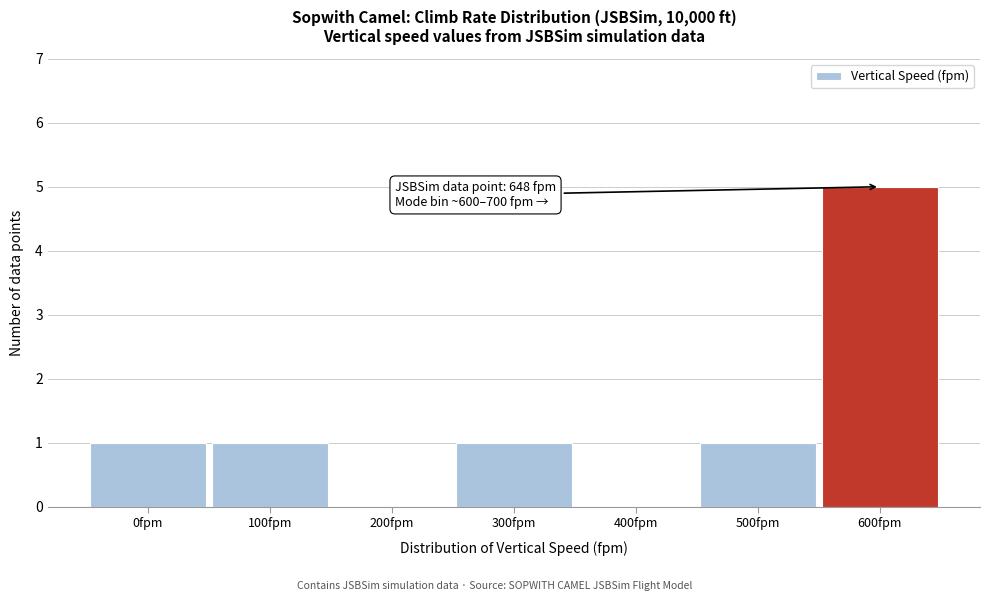

Reading left to right, list all the values displayed in this chart.

0fpm=1	100fpm=1	200fpm=0	300fpm=1	400fpm=0	500fpm=1	600fpm=5